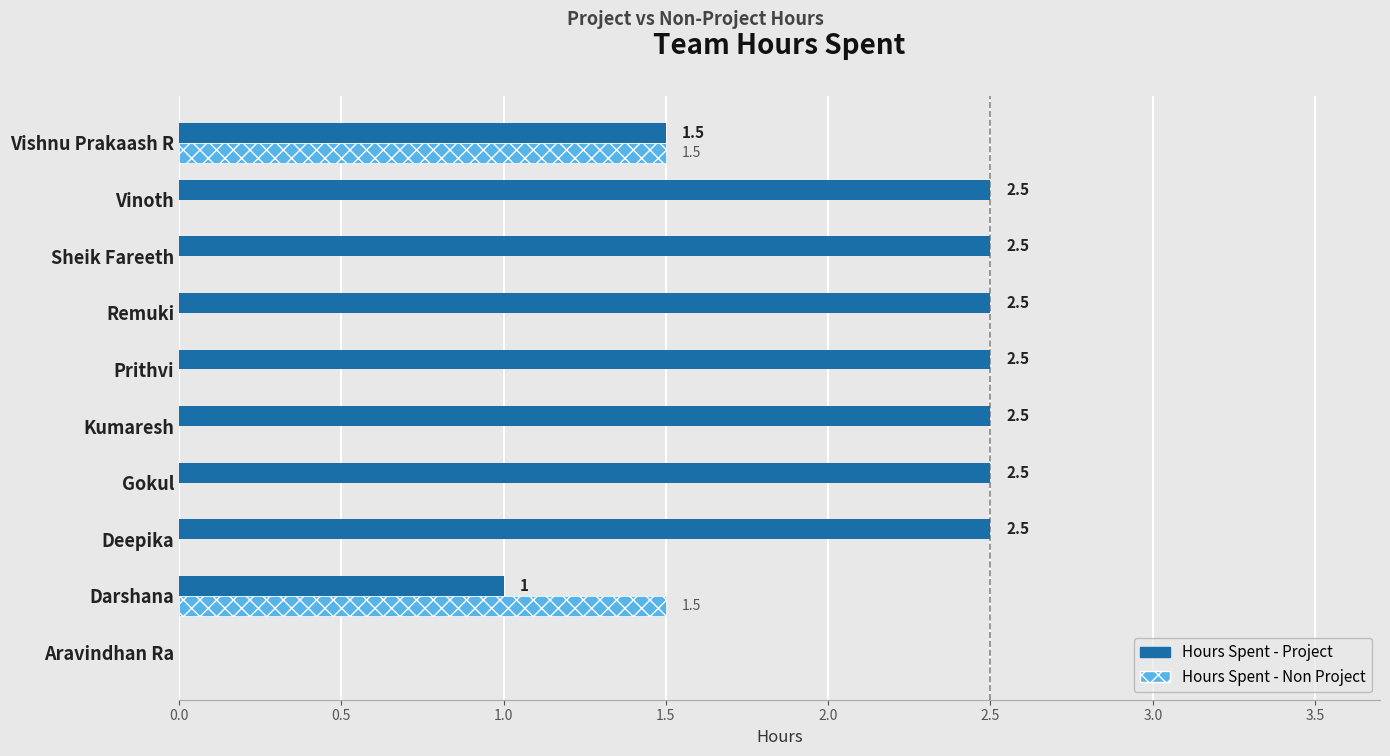

How many positive values does the Hours Spent - Non Project series have?

2